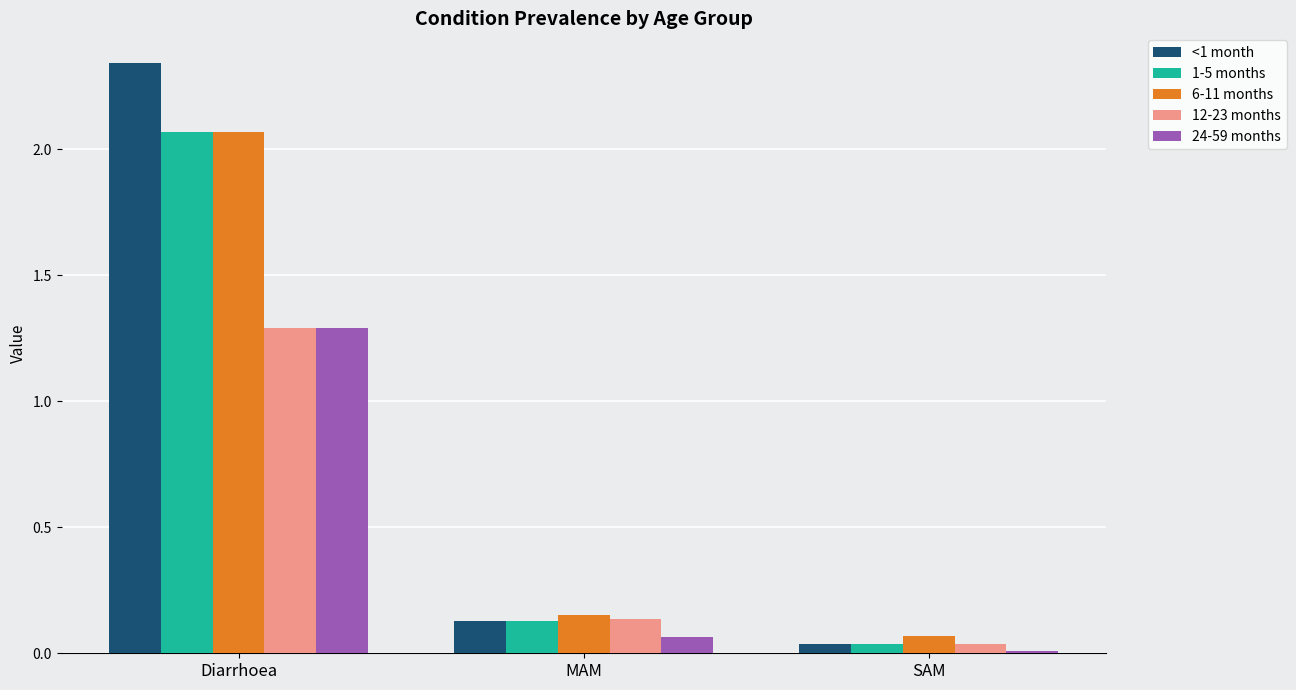

At which category is the sum across all series the highest?

Diarrhoea